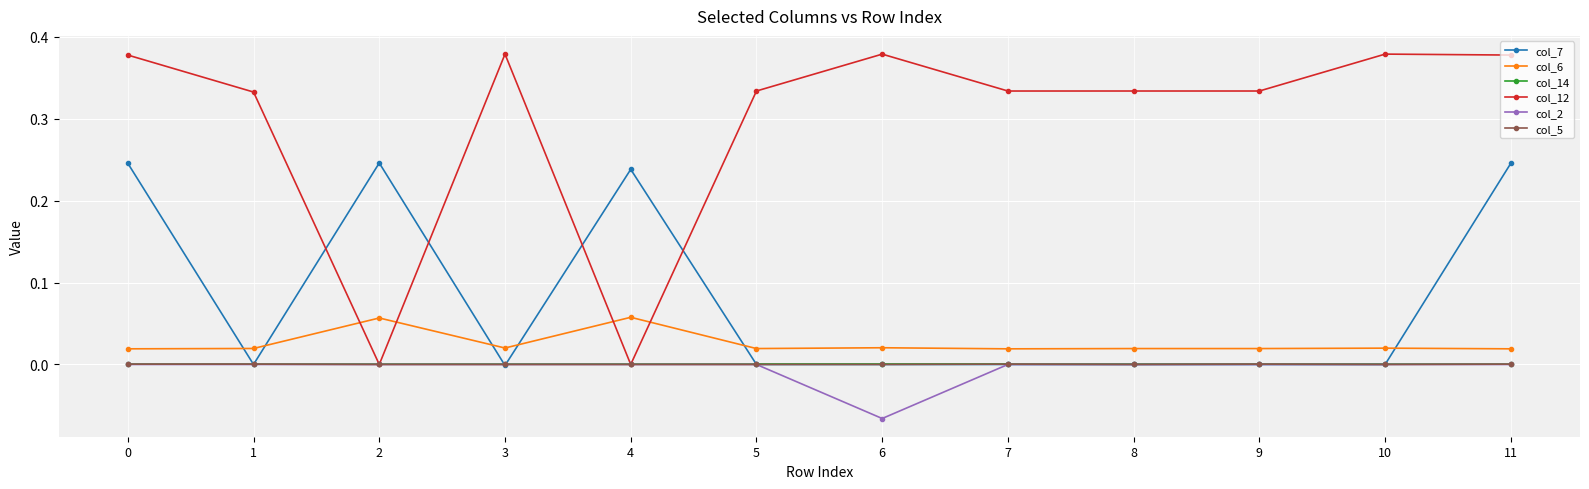

Is it true that col_12 equals 0.5 at 0?

False